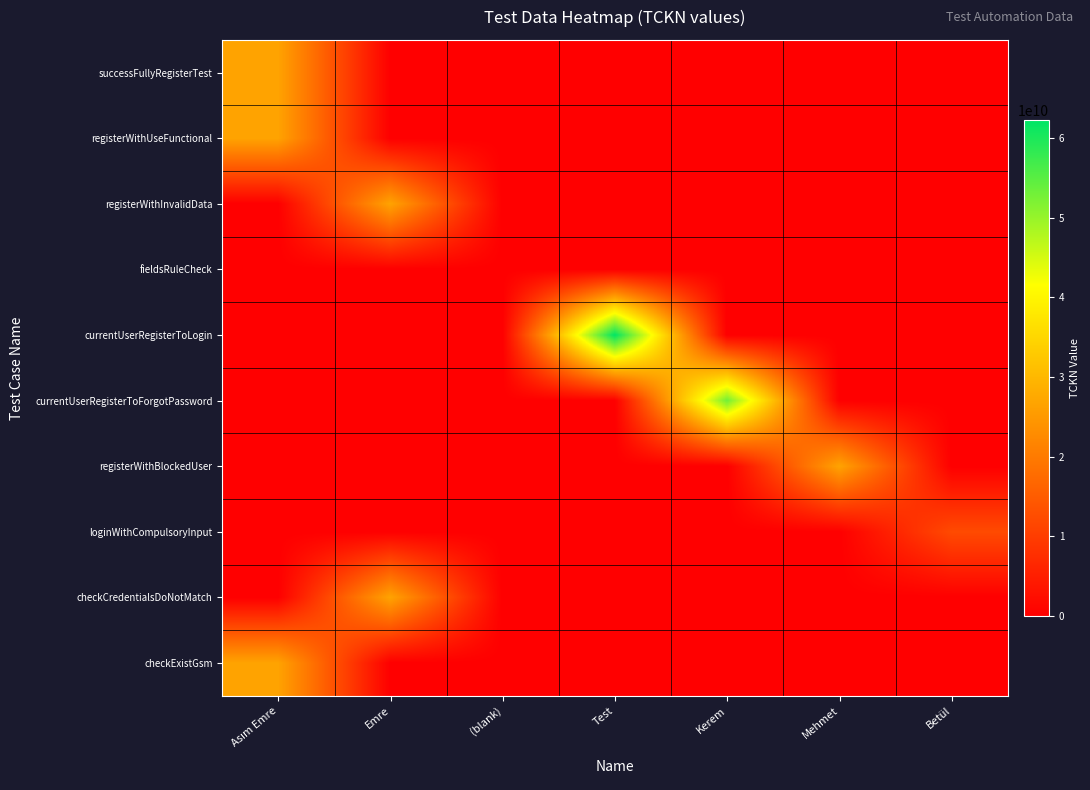

Reading right to left, extract all data points from this chart.

successFullyRegisterTest: Betül=0	Mehmet=0	Kerem=0	Test=0	(blank)=0	Emre=0	Asım Emre=26660106692
registerWithUseFunctional: Betül=0	Mehmet=0	Kerem=0	Test=0	(blank)=0	Emre=0	Asım Emre=26660106692
registerWithInvalidData: Betül=0	Mehmet=0	Kerem=0	Test=0	(blank)=0	Emre=26660106692	Asım Emre=0
fieldsRuleCheck: Betül=0	Mehmet=0	Kerem=0	Test=0	(blank)=324234	Emre=0	Asım Emre=0
currentUserRegisterToLogin: Betül=0	Mehmet=0	Kerem=0	Test=62305973274	(blank)=0	Emre=0	Asım Emre=0
currentUserRegisterToForgotPassword: Betül=0	Mehmet=0	Kerem=52990148682	Test=0	(blank)=0	Emre=0	Asım Emre=0
registerWithBlockedUser: Betül=0	Mehmet=26699105390	Kerem=0	Test=0	(blank)=0	Emre=0	Asım Emre=0
loginWithCompulsoryInput: Betül=12197035086	Mehmet=0	Kerem=0	Test=0	(blank)=0	Emre=0	Asım Emre=0
checkCredentialsDoNotMatch: Betül=0	Mehmet=0	Kerem=0	Test=0	(blank)=0	Emre=26660106692	Asım Emre=0
checkExistGsm: Betül=0	Mehmet=0	Kerem=0	Test=0	(blank)=0	Emre=0	Asım Emre=26660106692